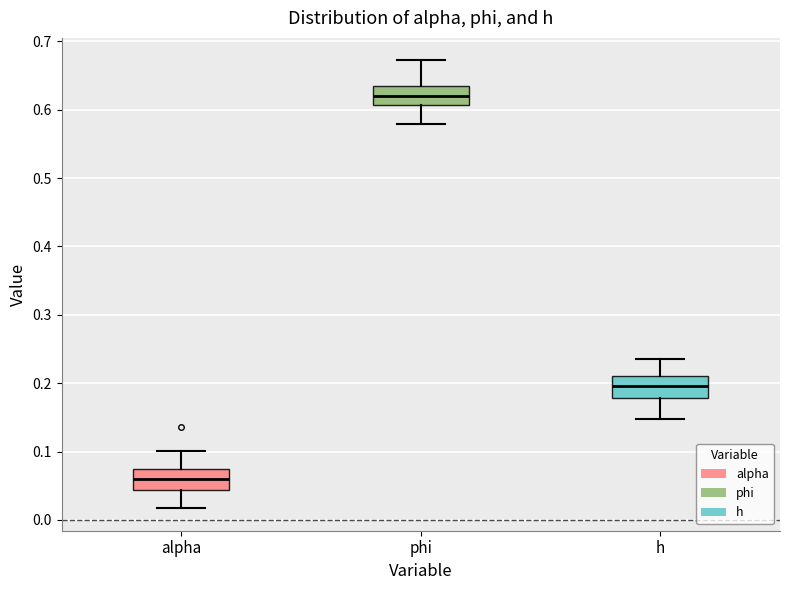

Reading left to right, transcribe this box plot: for each box, give where its median line is, the range the box spans, and where its two whiskers end, as read against the y-axis. The values are not printed on the chart, so give them approximately, as read against the axis.

alpha: median 0.06, box 0.04 to 0.07, whiskers 0.02 to 0.10
phi: median 0.62, box 0.61 to 0.64, whiskers 0.58 to 0.67
h: median 0.20, box 0.18 to 0.21, whiskers 0.15 to 0.24